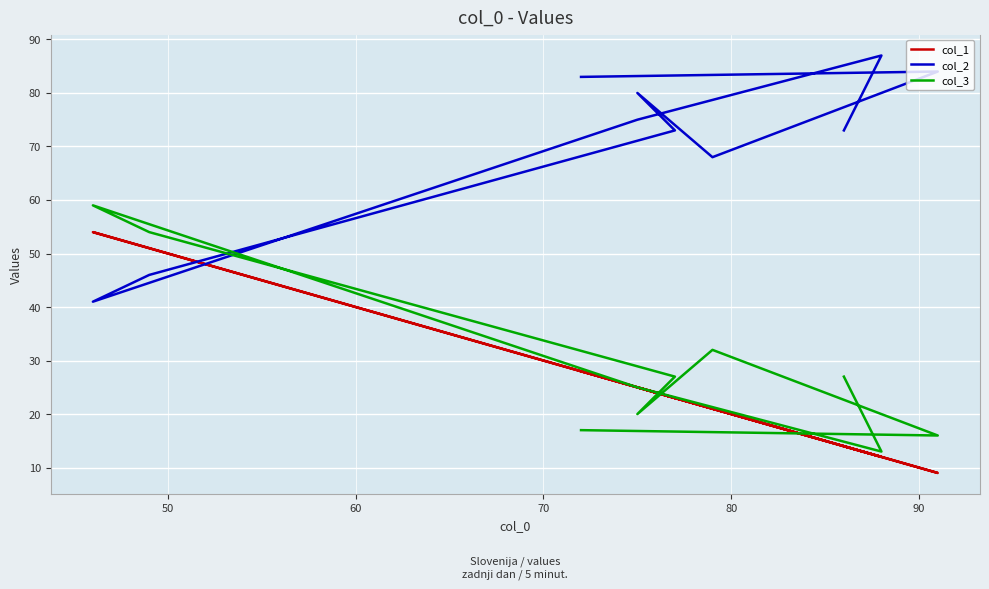

True or false: col_1 has a value of 8 at 60.

False